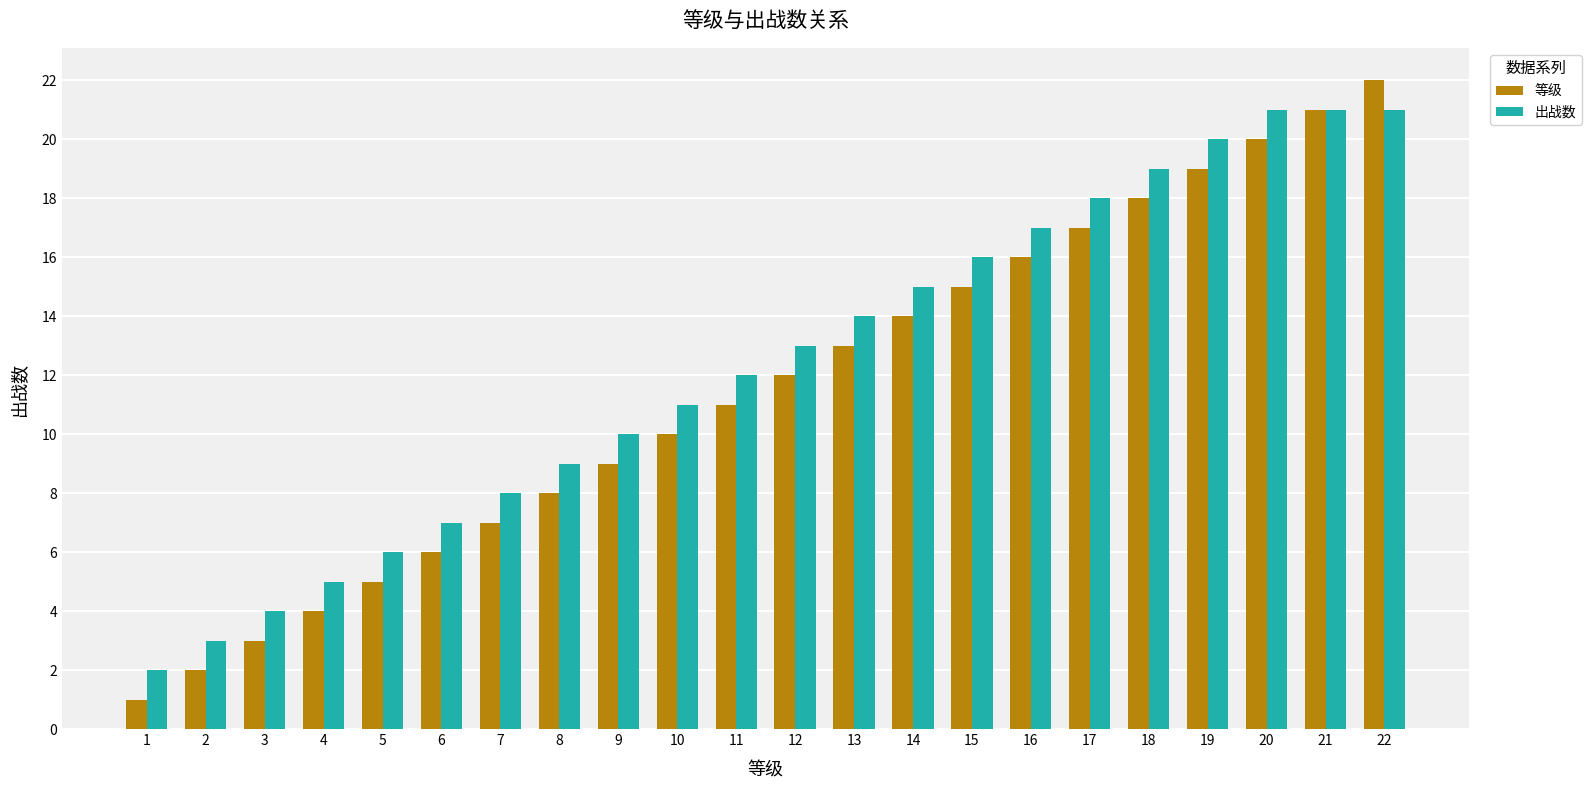

What is the spread (max minus min) of values at 2?

1